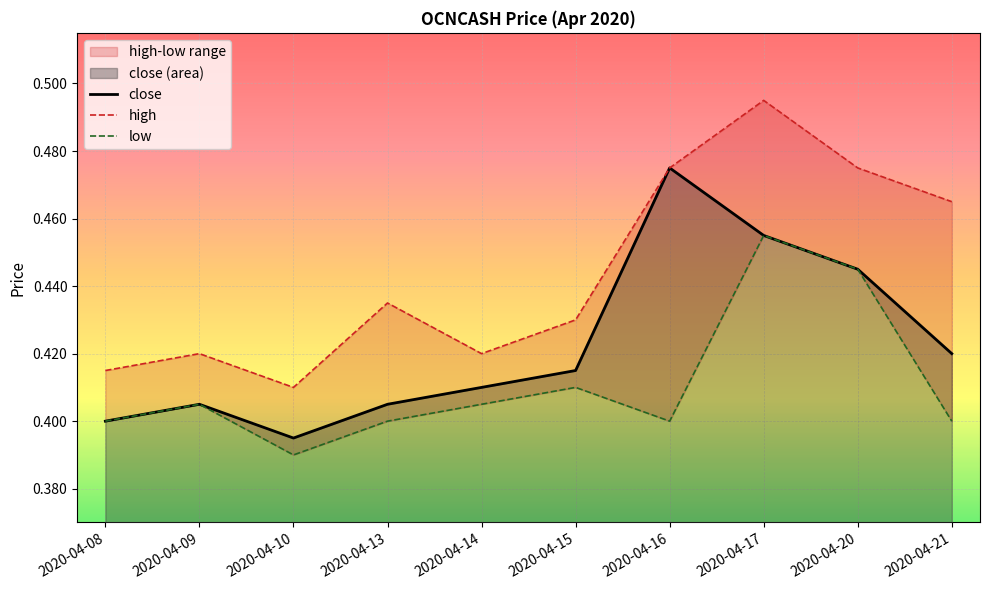

Rank the series by their maximum value, from lowest to highest.

low, close, high